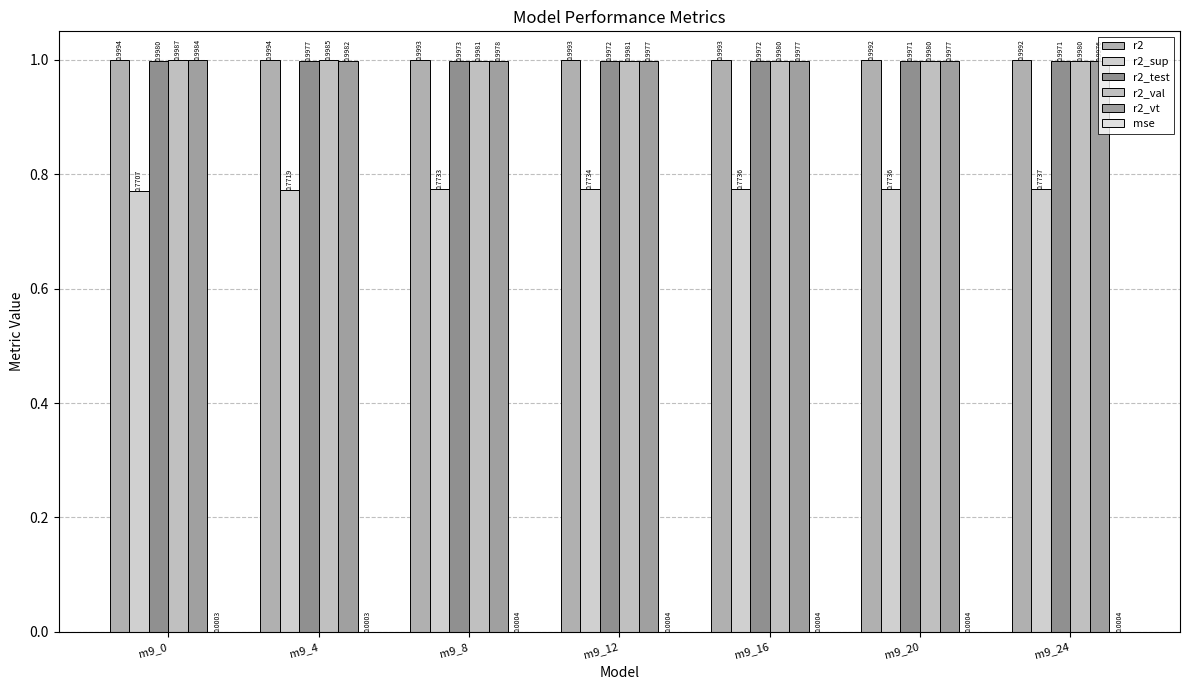

What is the sum of all r2_vt values?

7.0